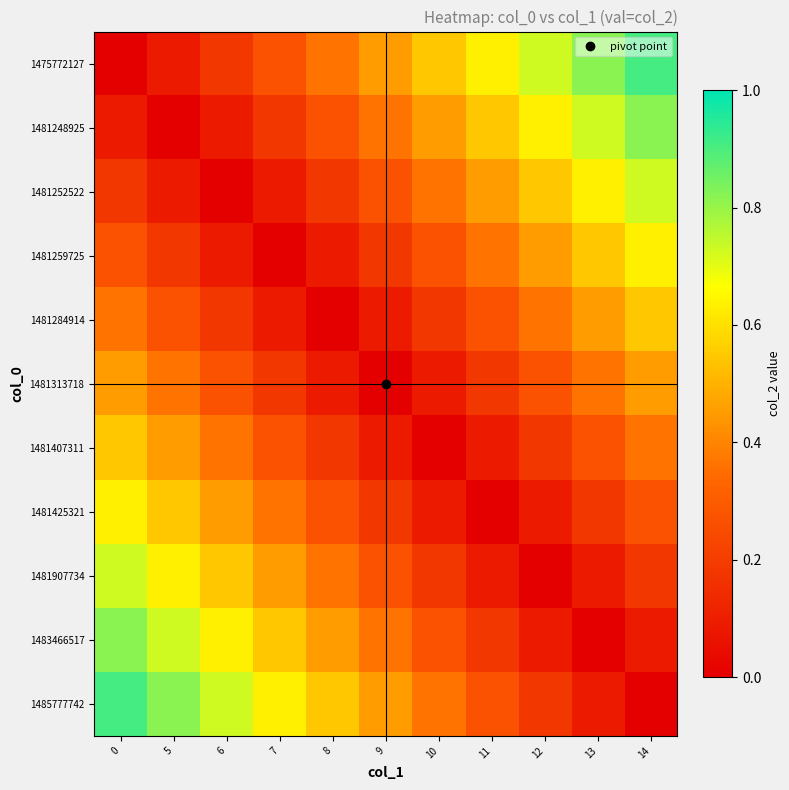

Between 7 and 5, which is larger?

7